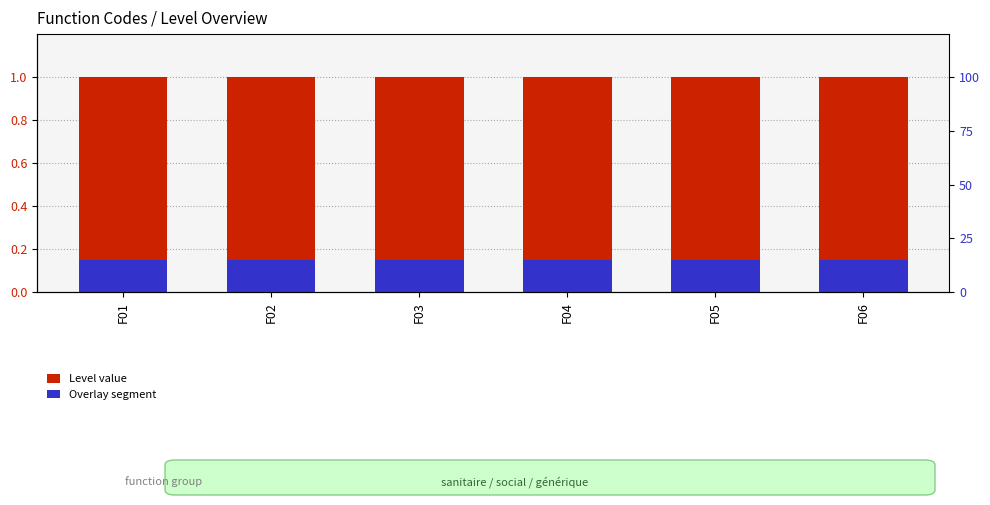

What is the sum of all Level value values?

6.0